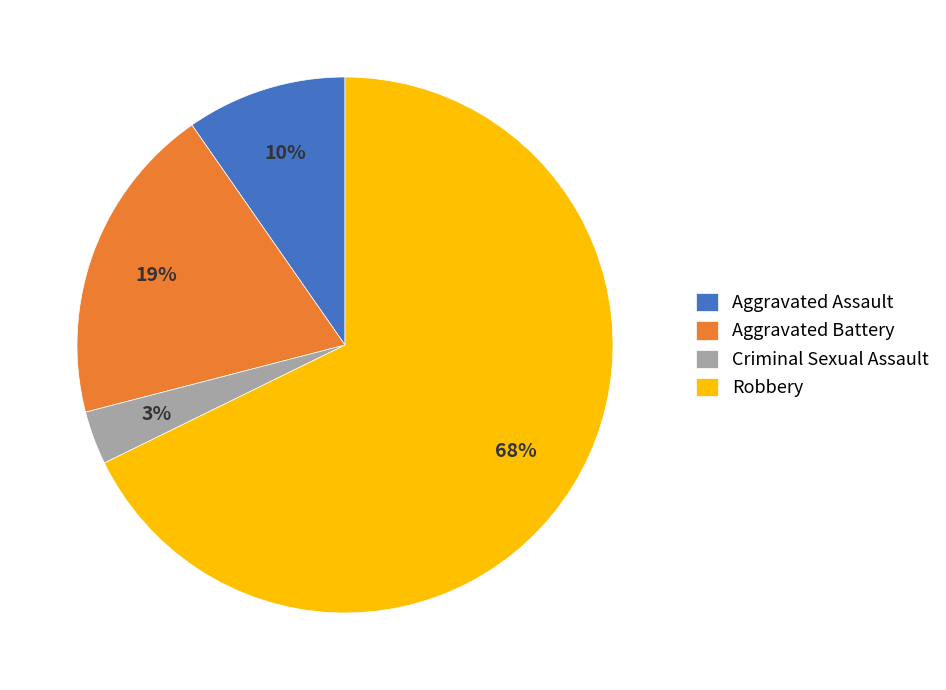

Which has a higher value, Criminal Sexual Assault or Aggravated Assault?

Aggravated Assault